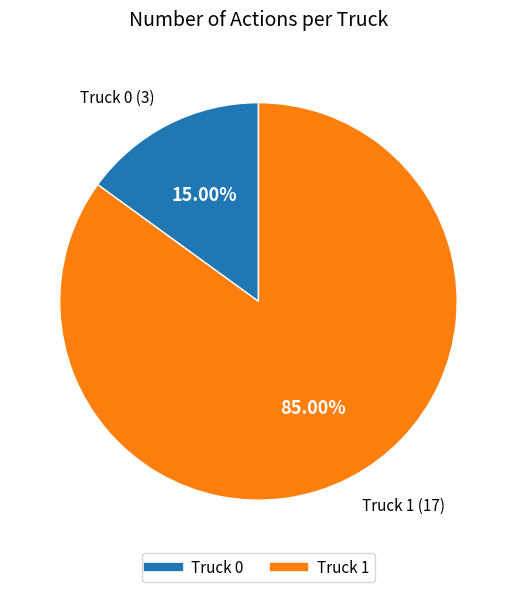

To the nearest percent, what percentage of the pie is Truck 0?

15%